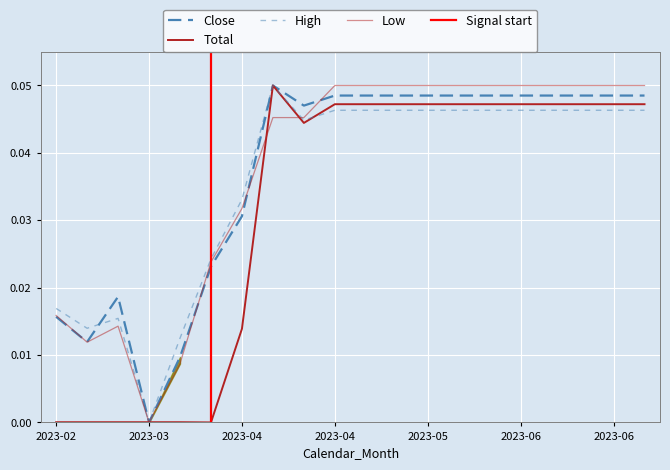

Does the chart display data point markers on the line(s)?

No